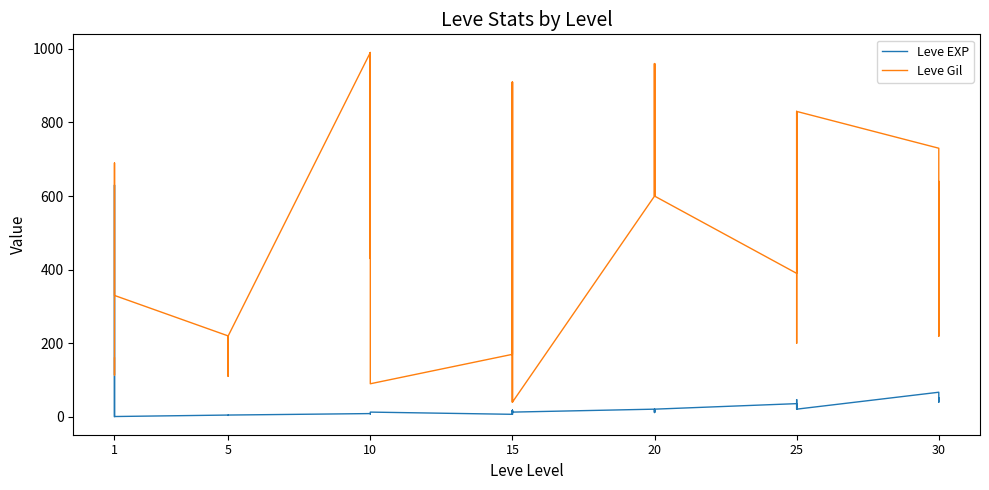

Between which two adjacent categories do Leve Gil and Leve EXP first intersect?

1 and 1